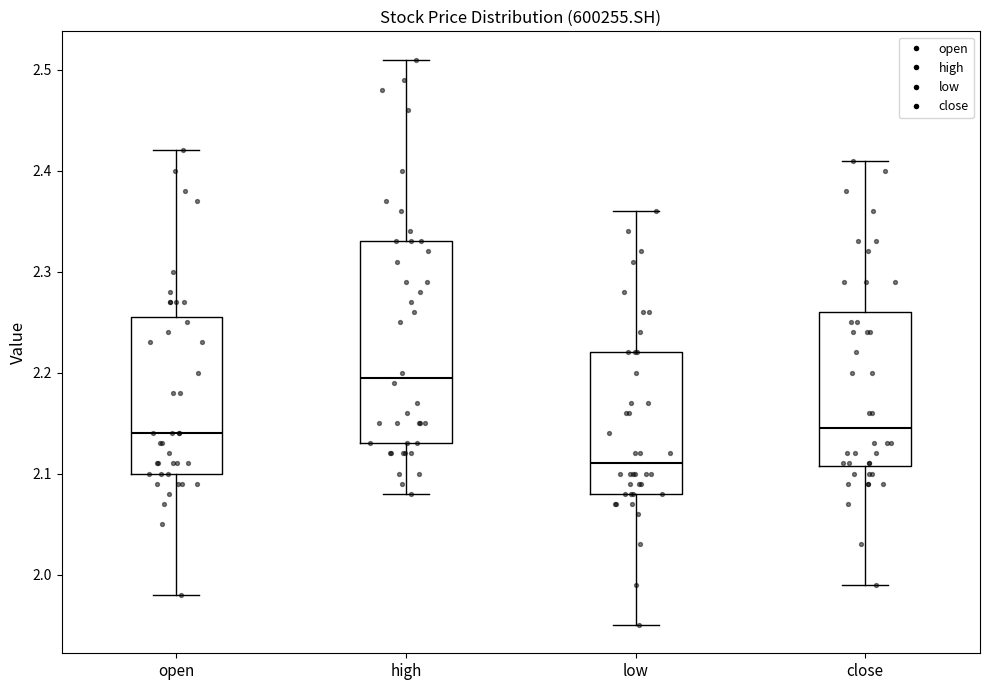

Reading left to right, read every box against the y-axis: the position of its median line, the range the box covers, and the ends of its whiskers. The values are not printed on the chart, so give them approximately, as read against the axis.

open: median 2.14, box 2.10 to 2.26, whiskers 1.98 to 2.42
high: median 2.20, box 2.13 to 2.33, whiskers 2.08 to 2.51
low: median 2.11, box 2.08 to 2.22, whiskers 1.95 to 2.36
close: median 2.15, box 2.11 to 2.26, whiskers 1.99 to 2.41